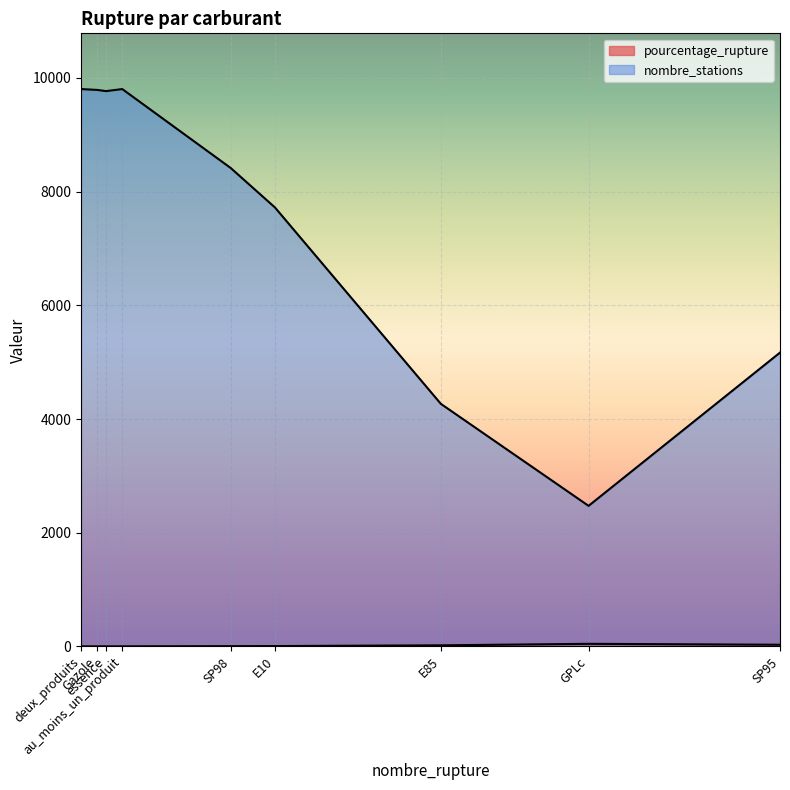

Read the pourcentage_rupture value at SP98.

4.8